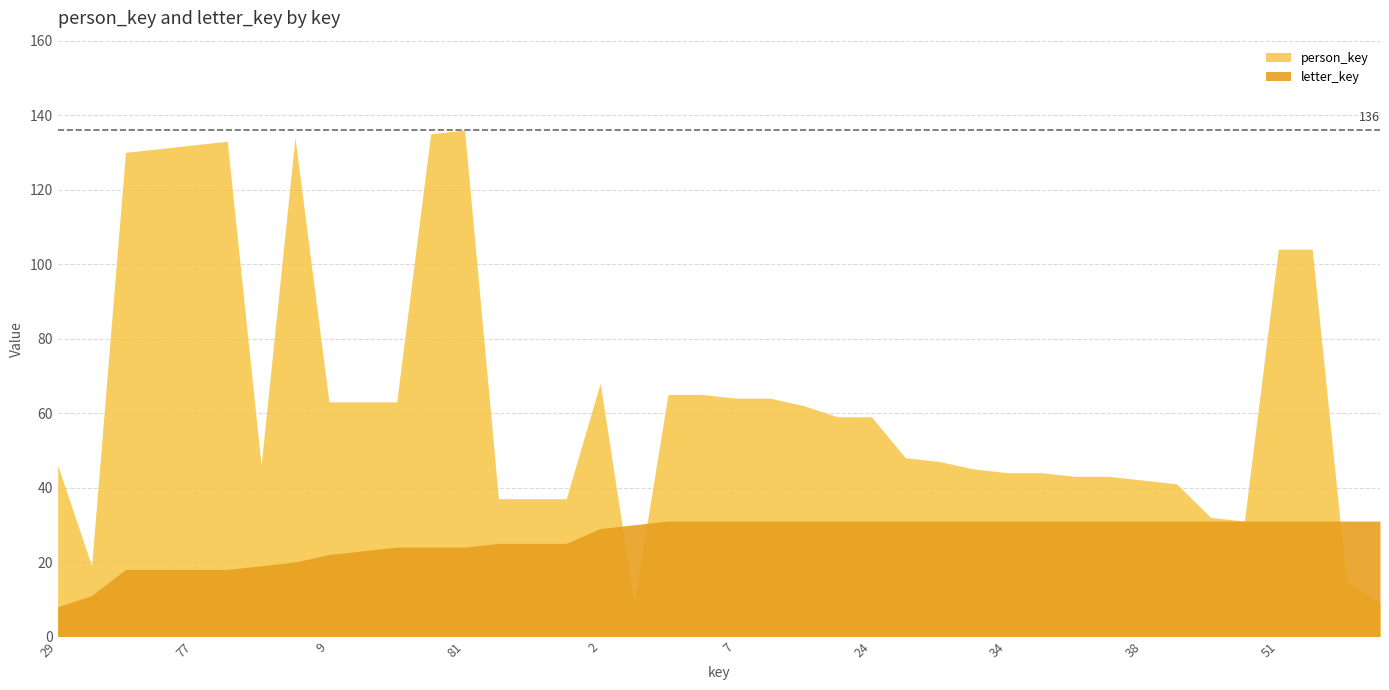

What is the difference between the maximum and minimum values in the person_key series?

127